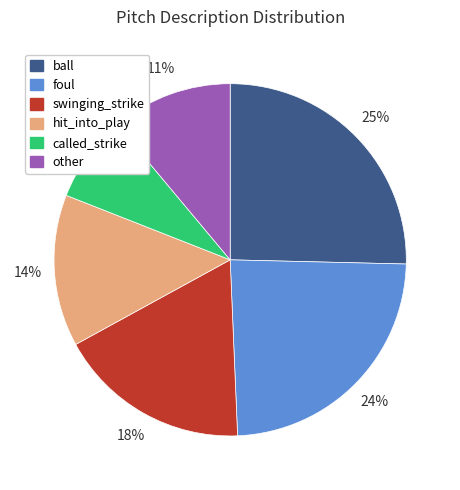

To the nearest percent, what is the average slice percentage?

17%